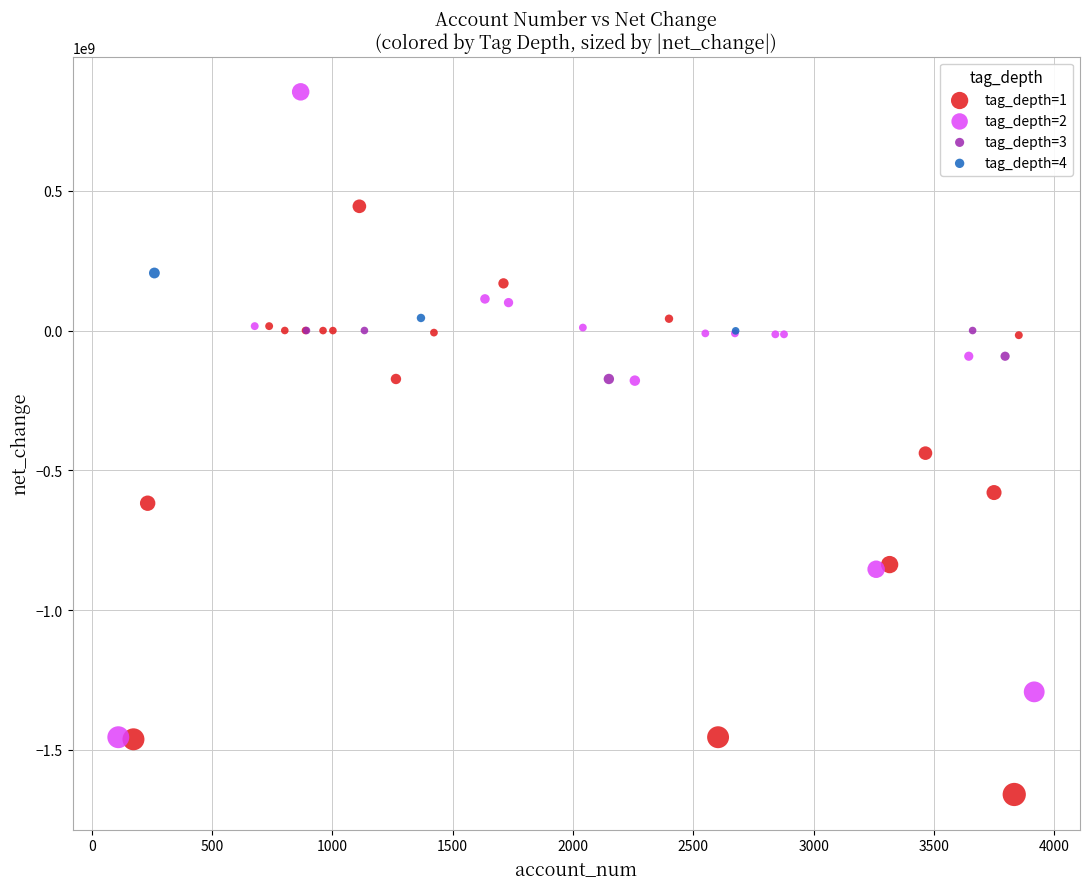

Which series contains the lowest Y value?

tag_depth=1